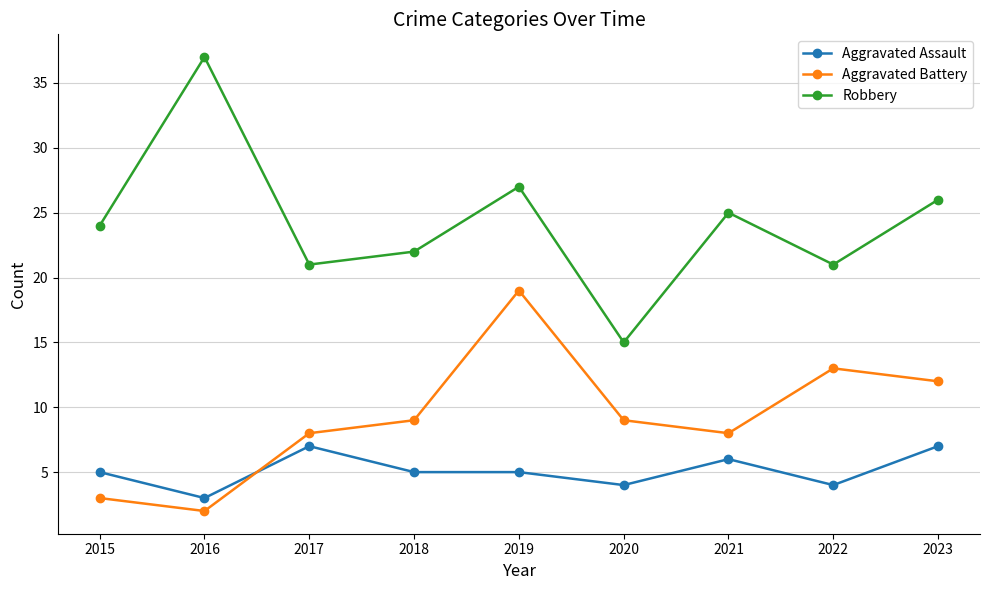

Which series has the largest range (max minus min)?

Robbery